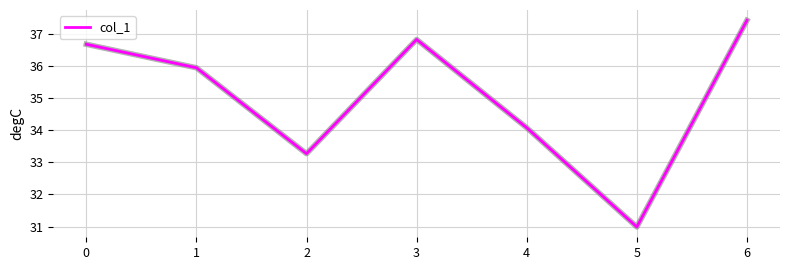

How many interior local peaks (higher than both neighbors) does the data have?

1